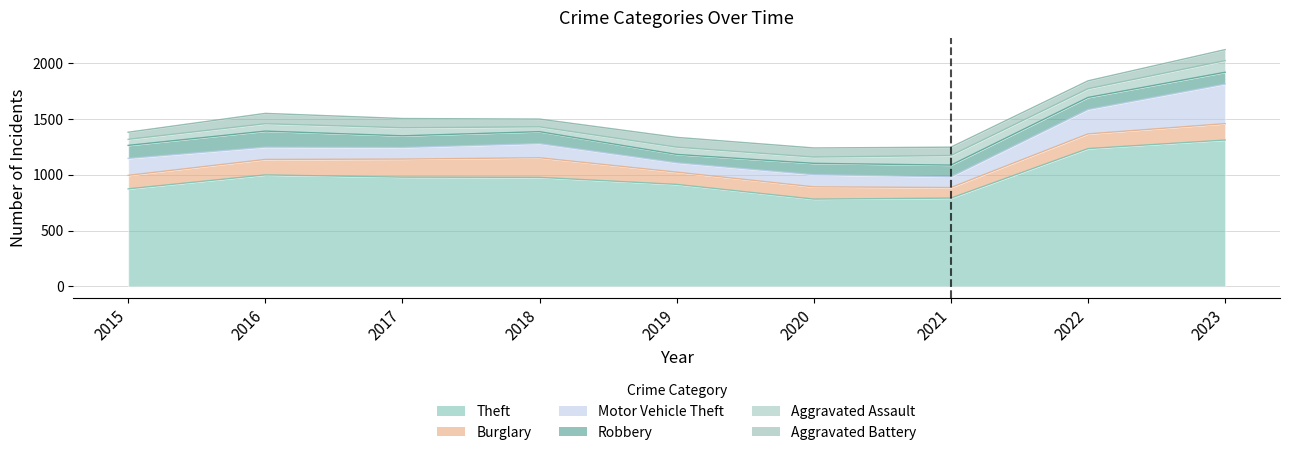

What is the maximum value shown in the chart?

1312